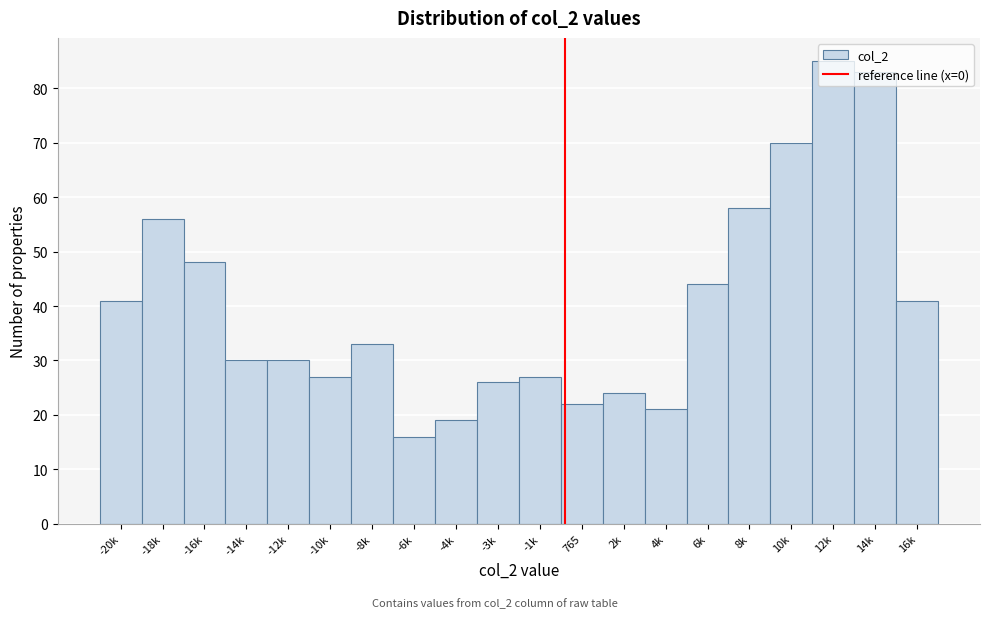

True or false: the data shows 107 at 10k.

False